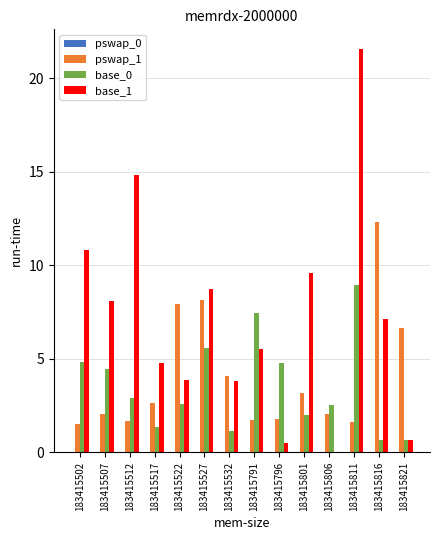

What is the sum of all base_0 values?

49.8